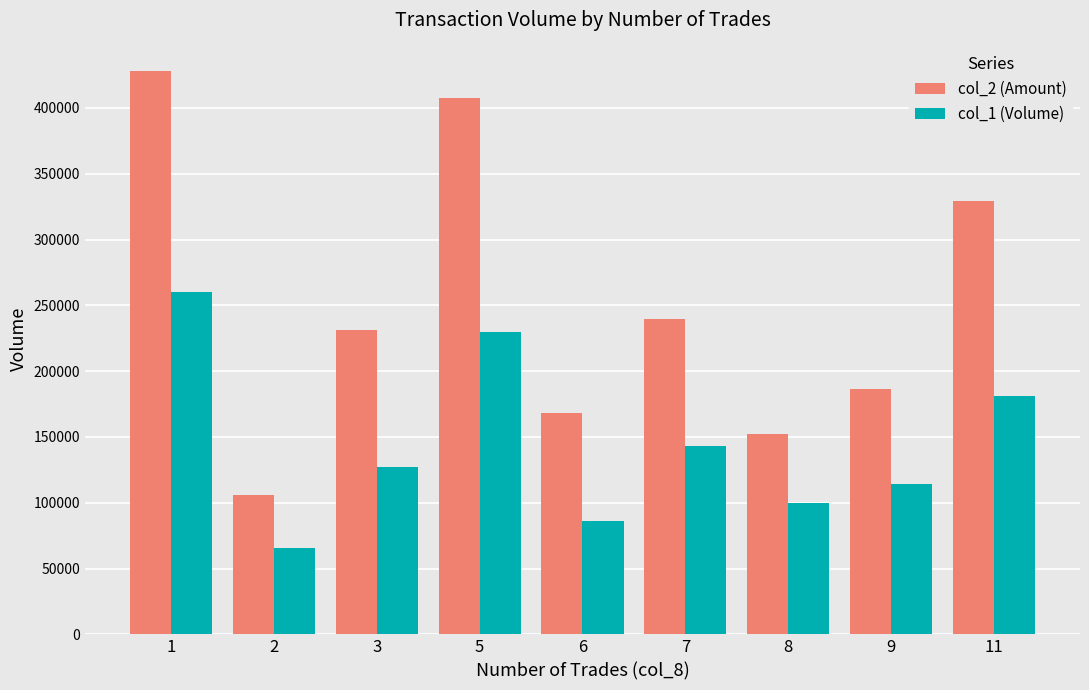

What are all the series names shown in the legend?

col_2 (Amount), col_1 (Volume)